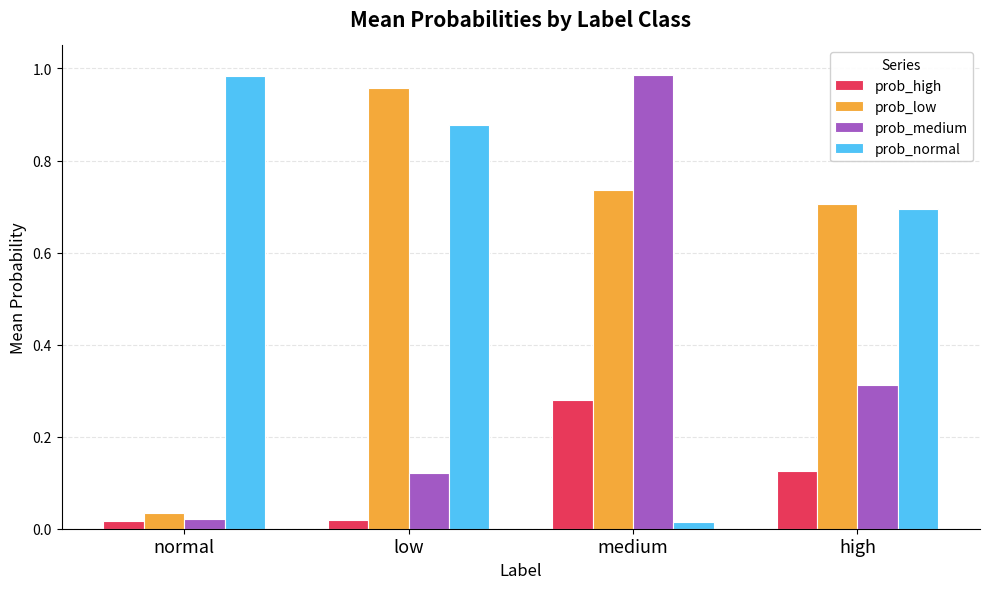

What is the average value of the prob_medium series?

0.4